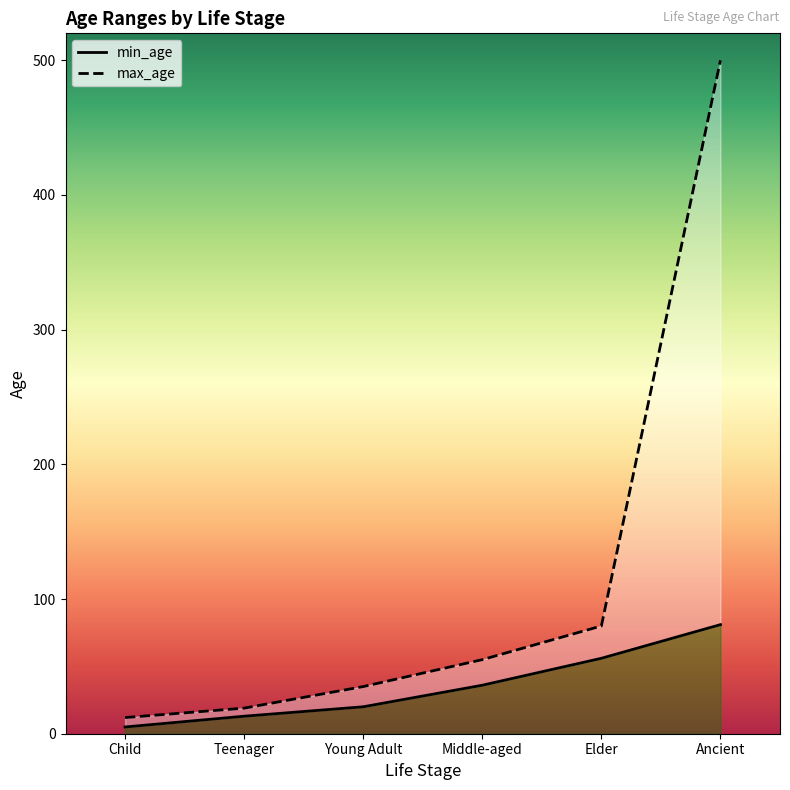

Where is min_age nearest to the value 43?

Middle-aged